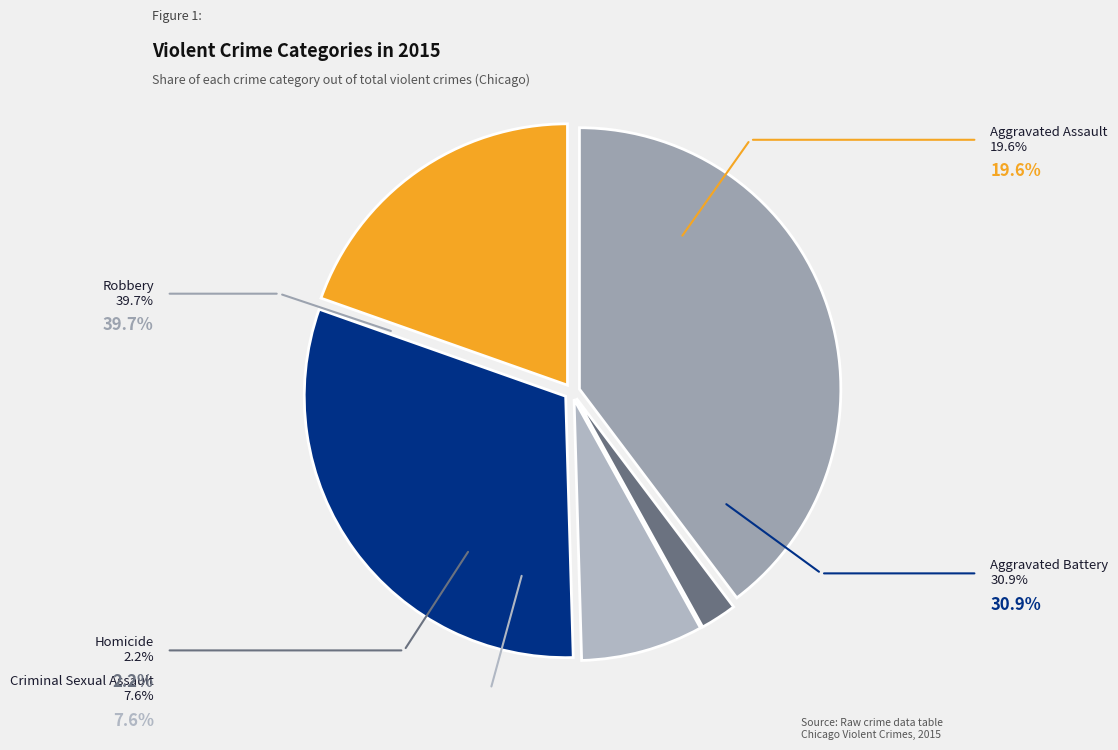

Is there any slice that represents more than half of the pie?

No